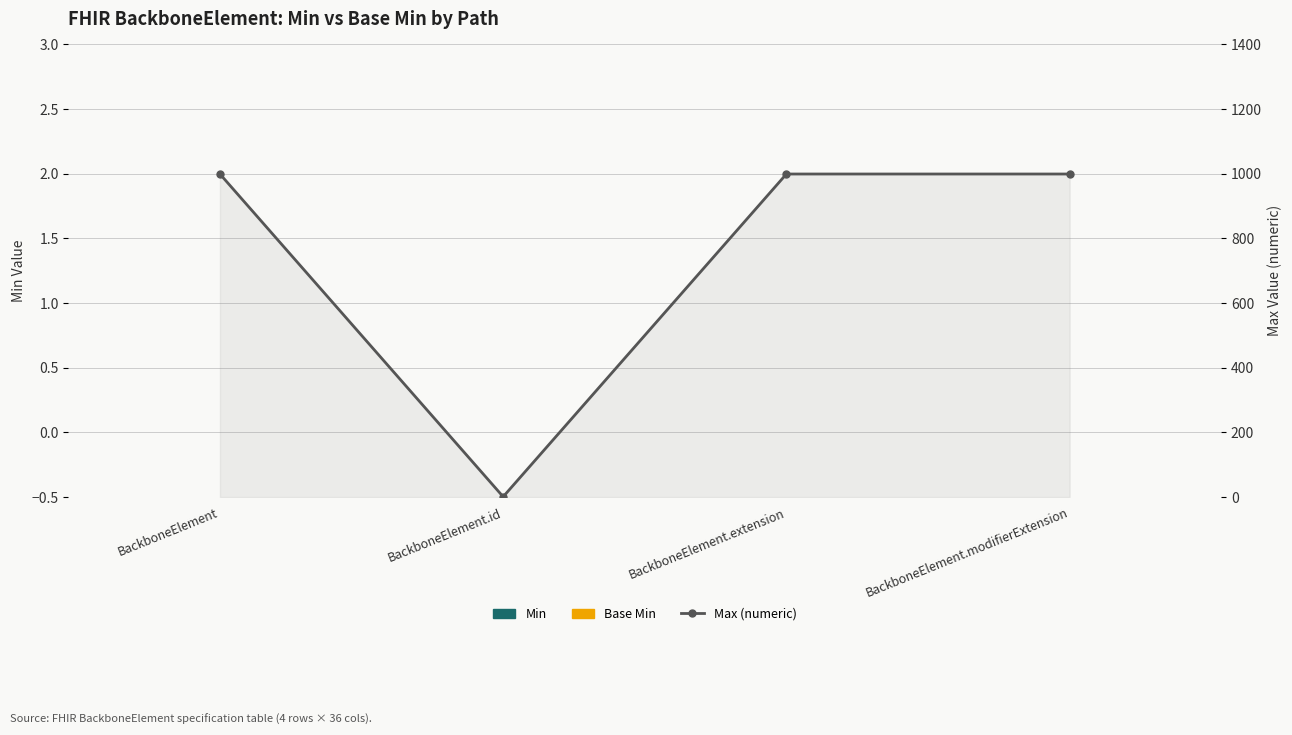

Are the bars horizontal?

No